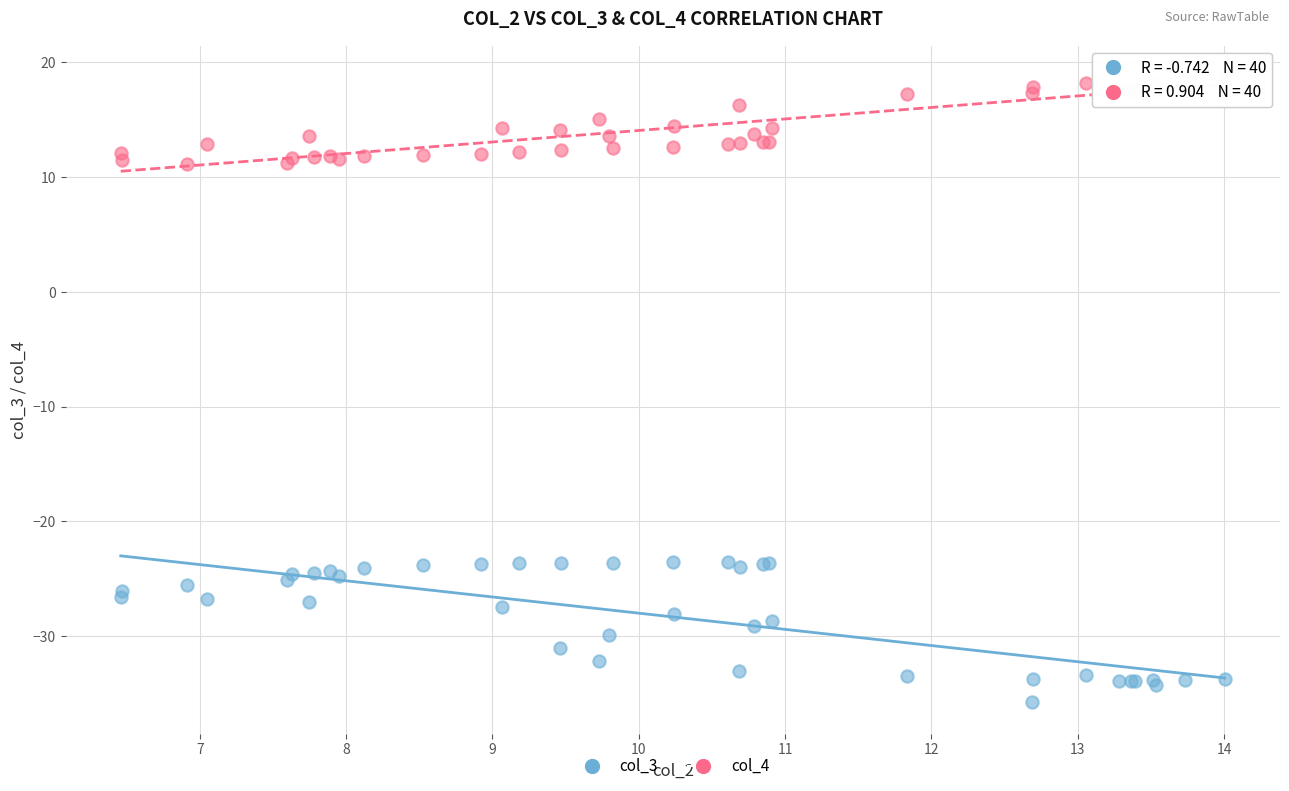

What is the X range (max minus min) for the scatter plot?

7.5